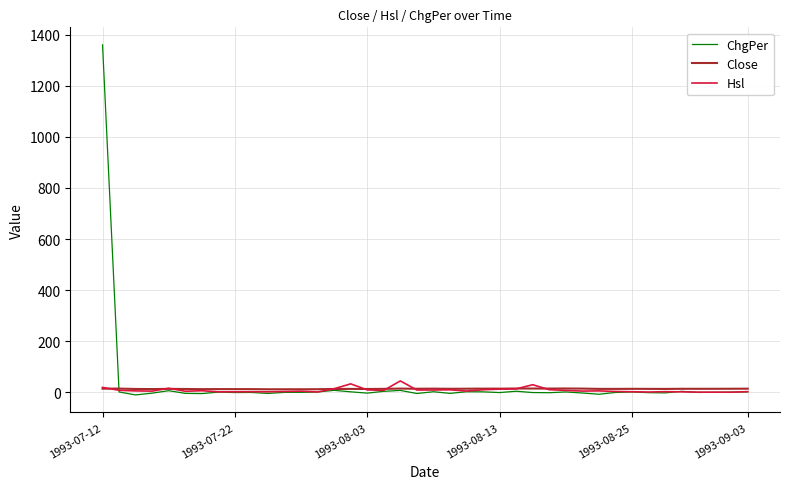

Which category has the highest value across all series?

1993-07-12